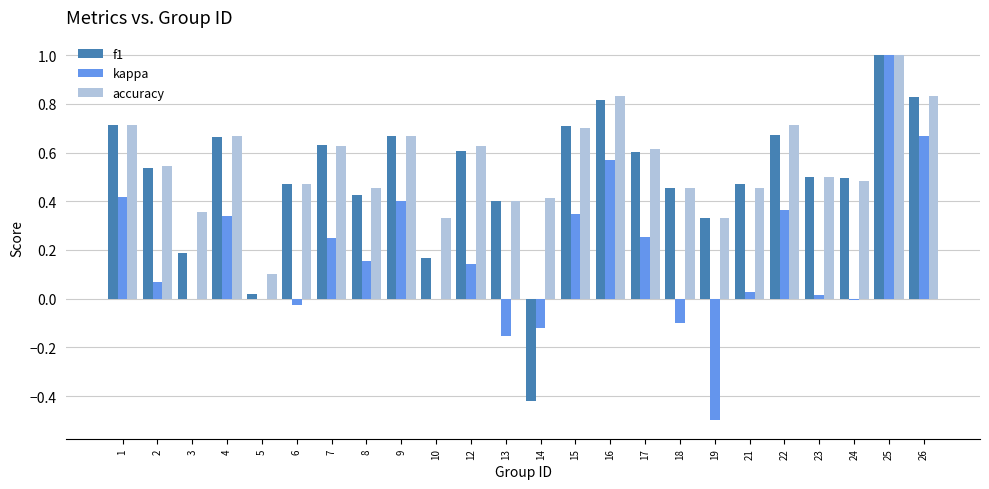

At which category does the chart reach its peak across all series?

25